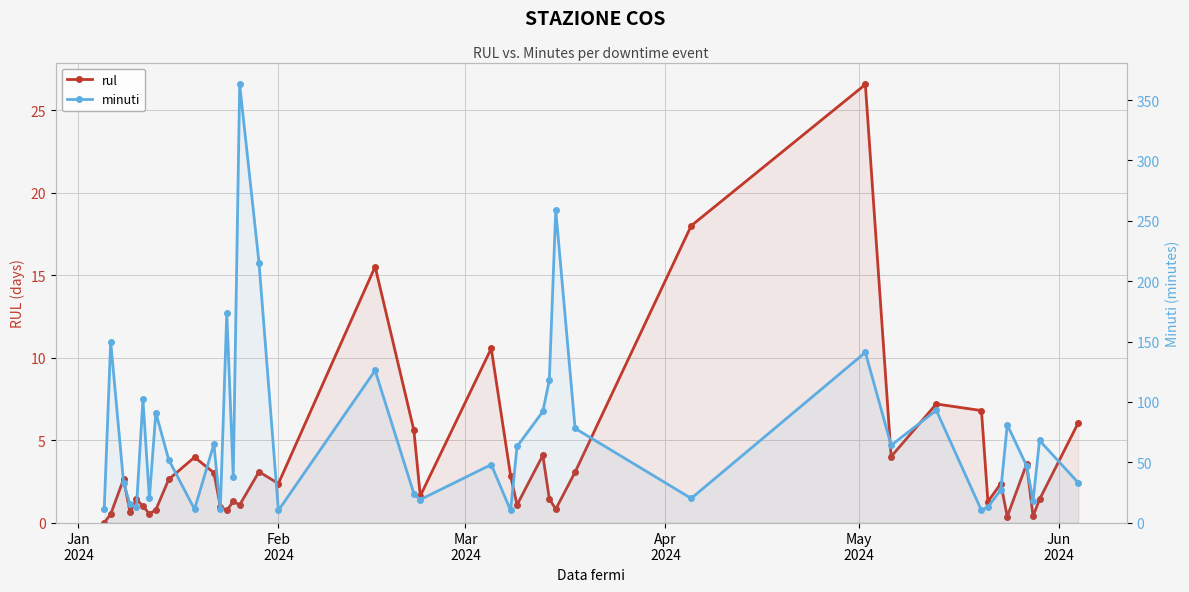

What are all the series names shown in the legend?

rul, minuti